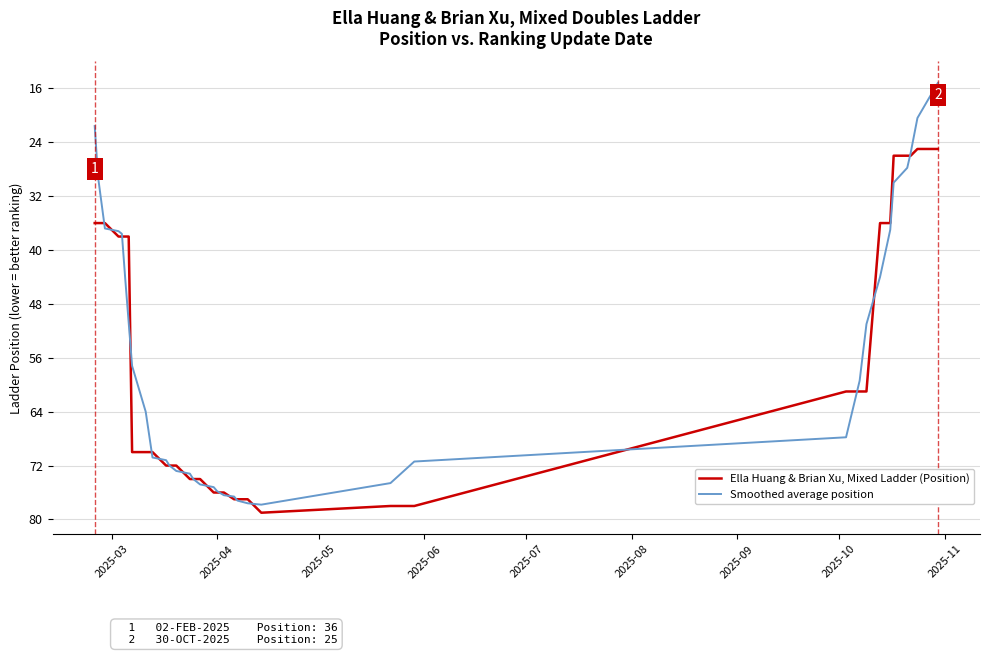

Rank the series by their average value, from lowest to highest.

Smoothed average position, Ella Huang & Brian Xu, Mixed Ladder (Position)